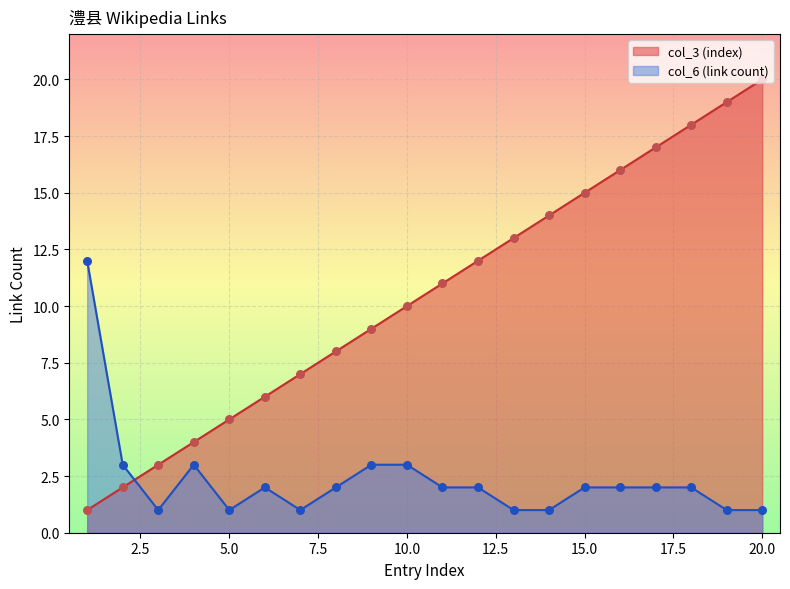

Which series contains the highest Y value?

col_3 (index)